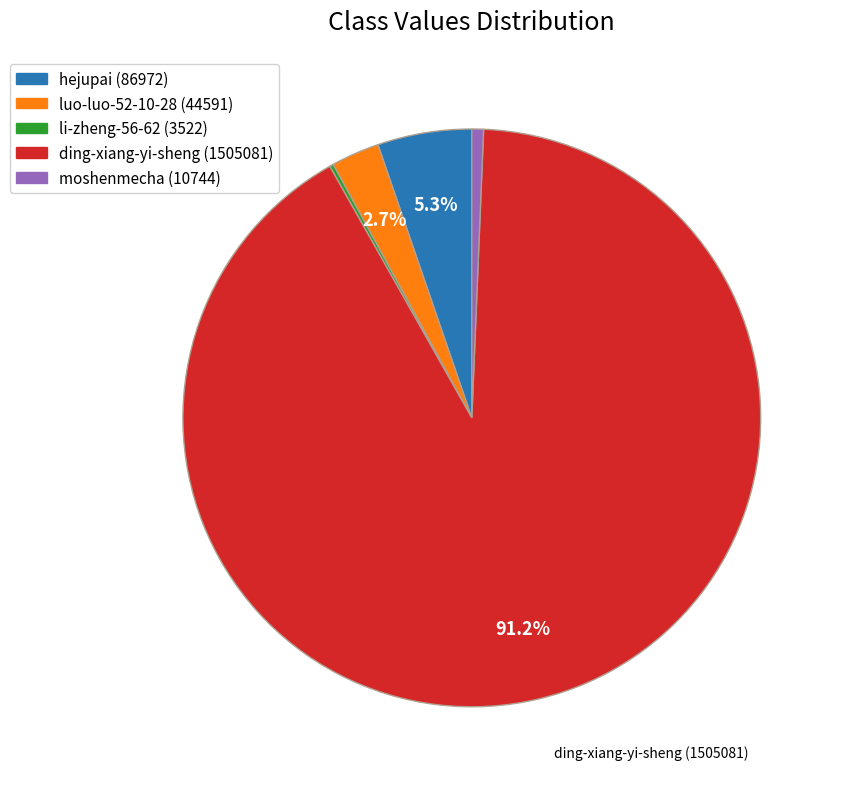

True or false: ding-xiang-yi-sheng accounts for 99% of the total.

False